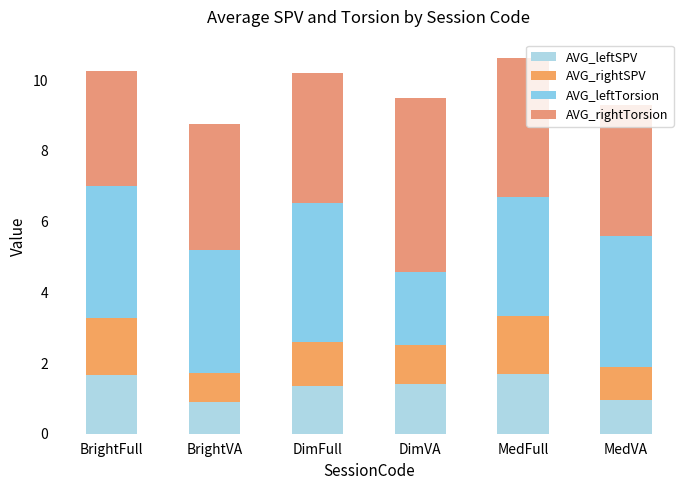

List the series in order of their peak value, lowest first.

AVG_rightSPV, AVG_leftSPV, AVG_leftTorsion, AVG_rightTorsion